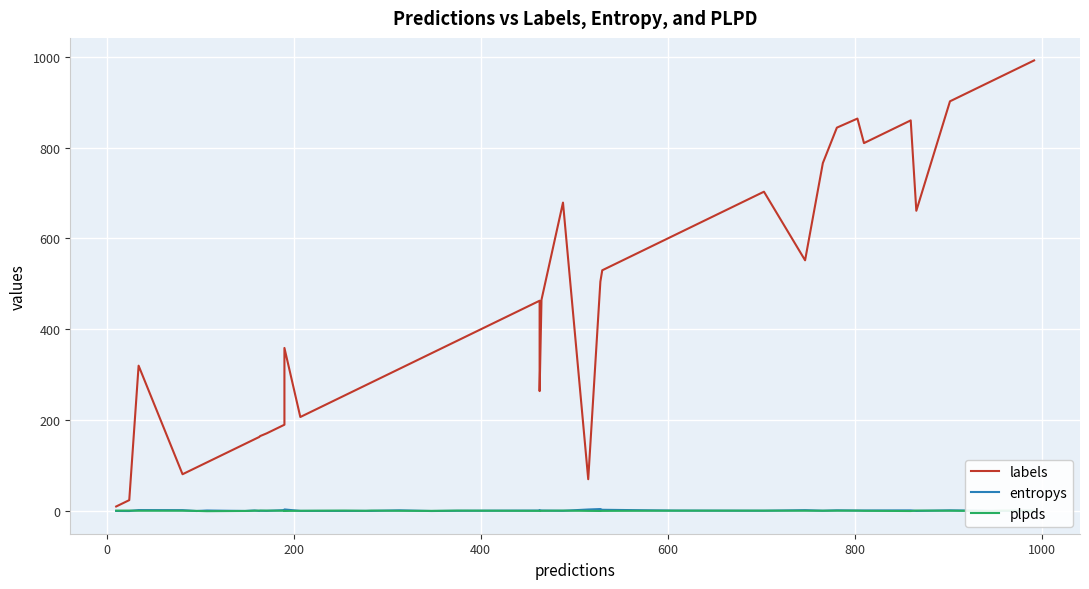

True or false: labels has more than 2 interior local peaks.

True